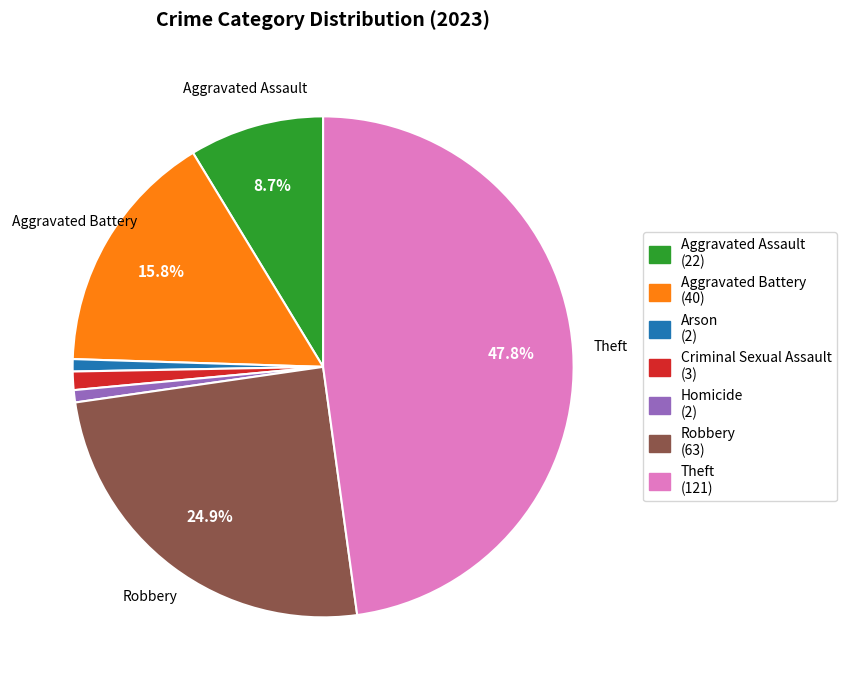

Does any single category account for the majority?

No